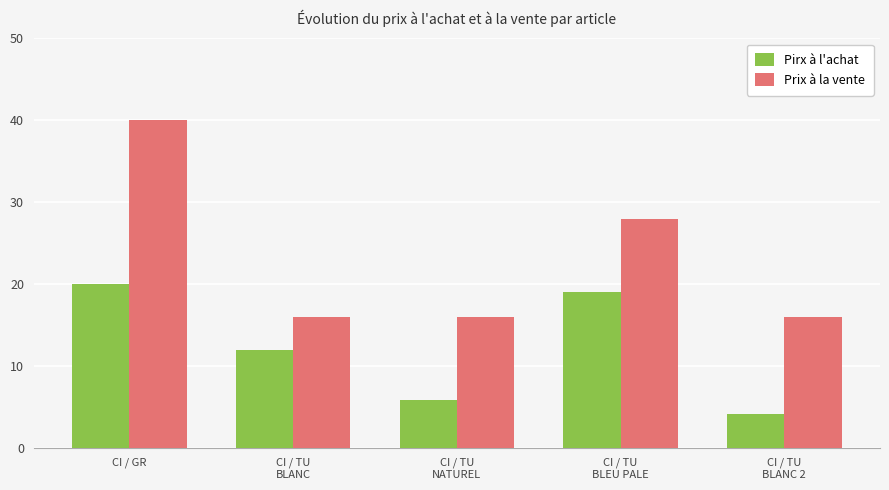

Which series has the largest total across all categories?

Prix à la vente